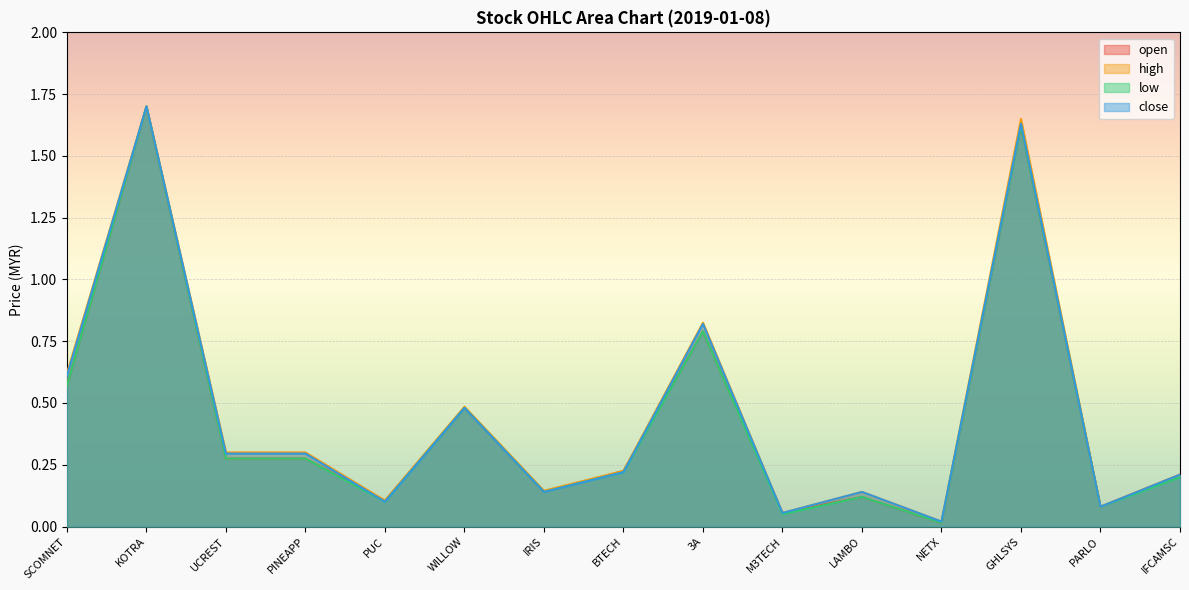

What is the maximum value for close?

1.7